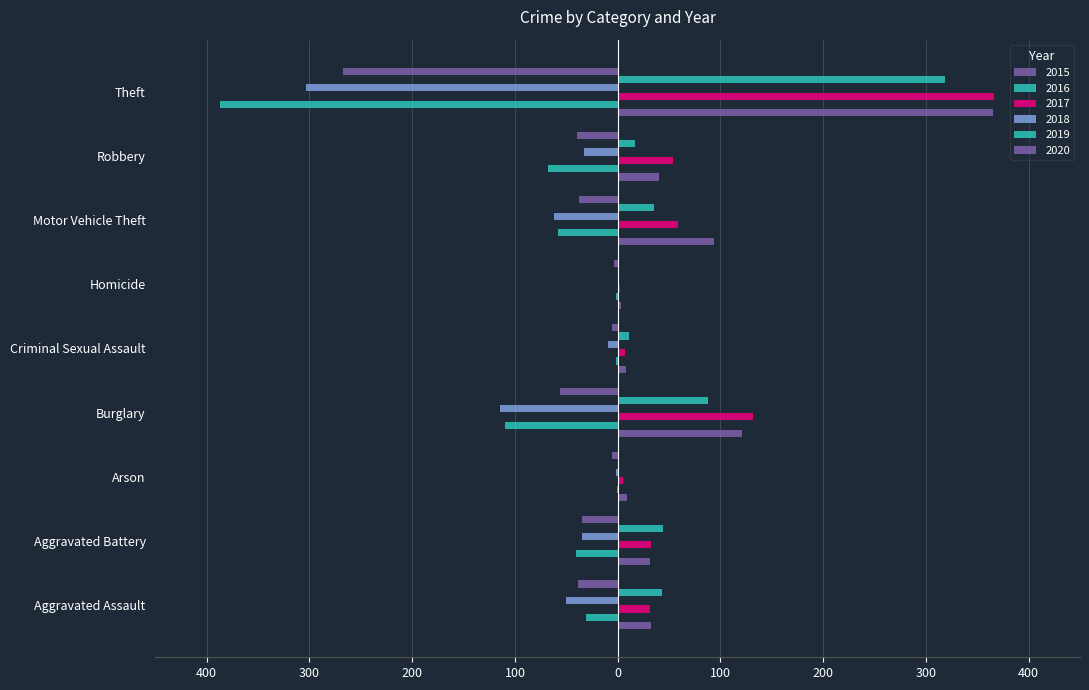

Which category has the lowest value in the 2015 series?

Homicide